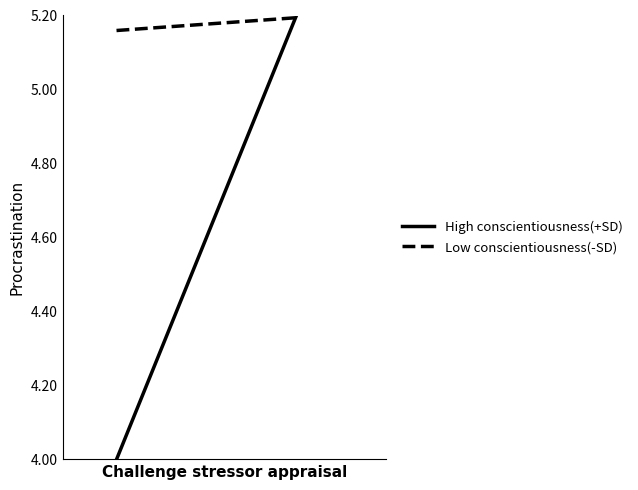

Count the number of data series in this chart.

2